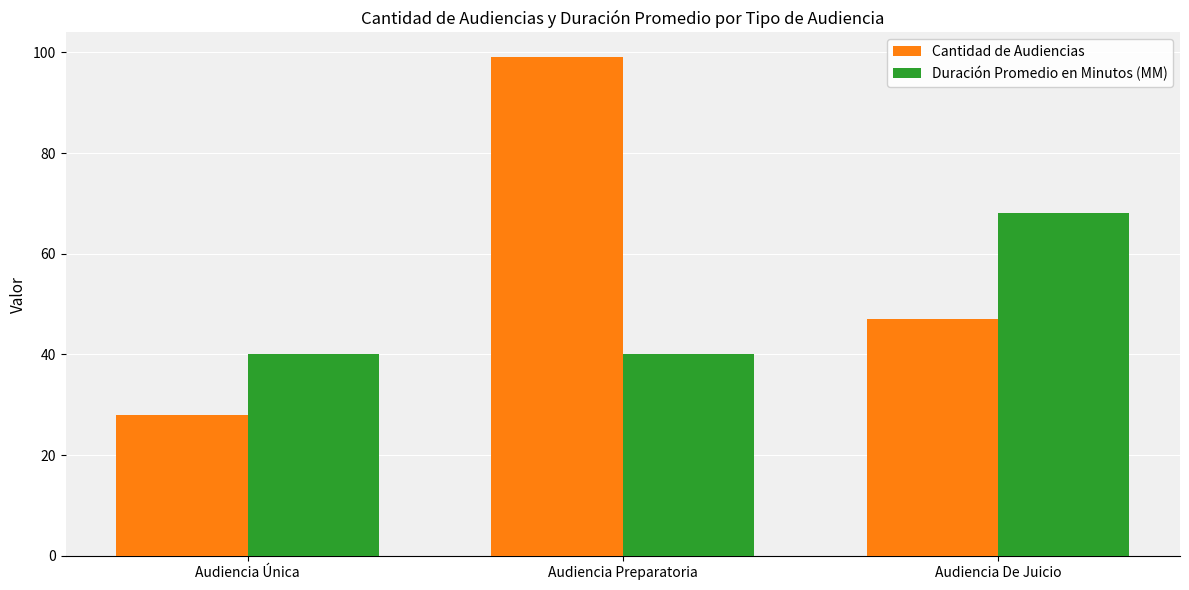

Rank the series by their average value, from lowest to highest.

Duración Promedio en Minutos (MM), Cantidad de Audiencias